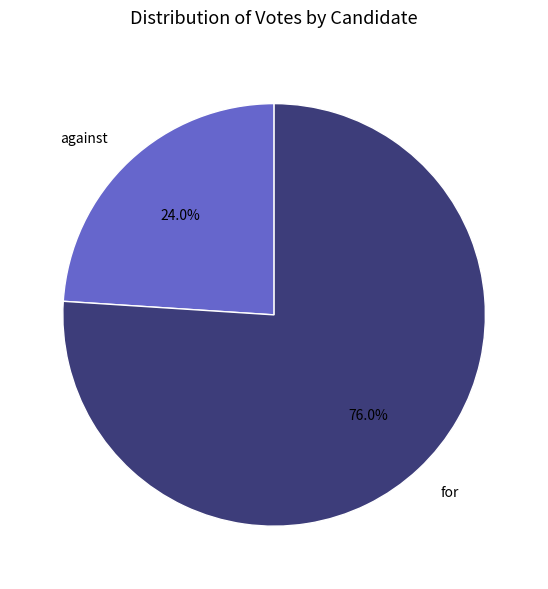

Which category has the biggest portion of the pie?

for